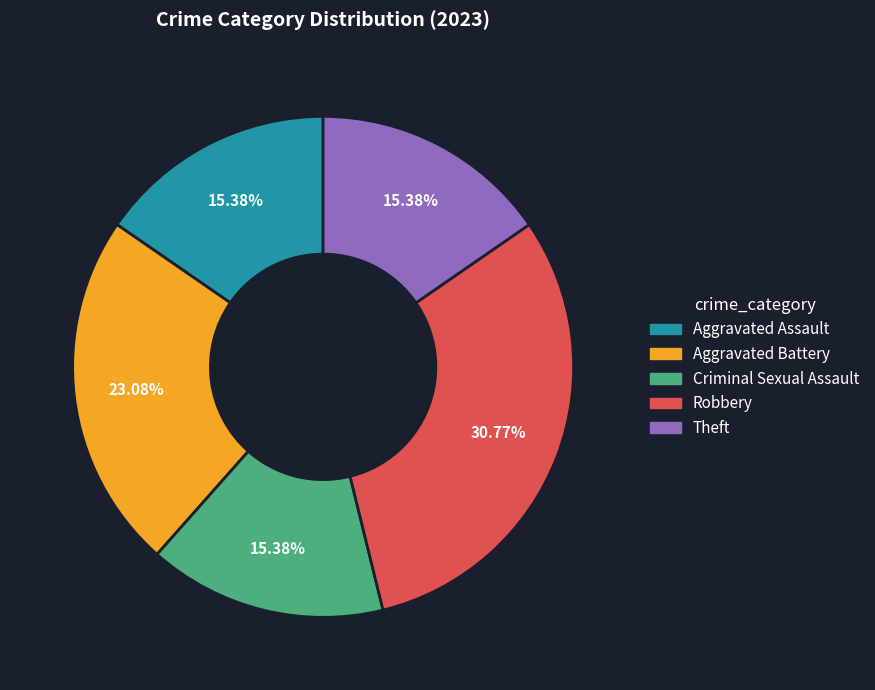

Does Robbery account for over 50% of the chart?

No